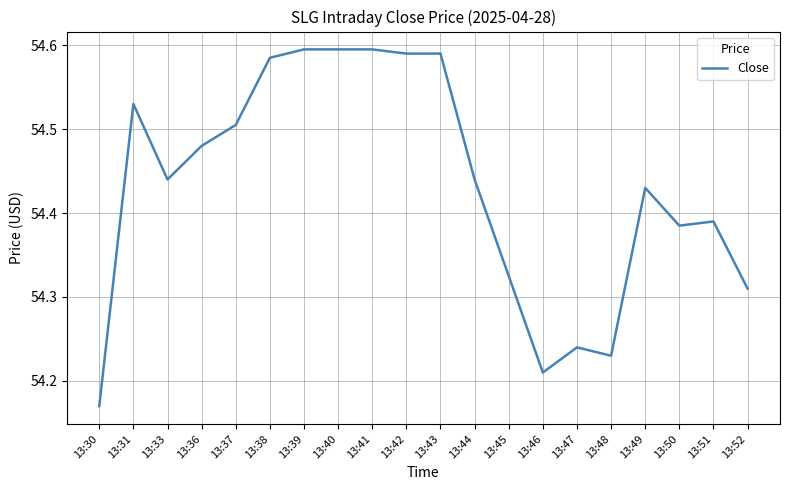

How many distinct data groups are displayed?

1